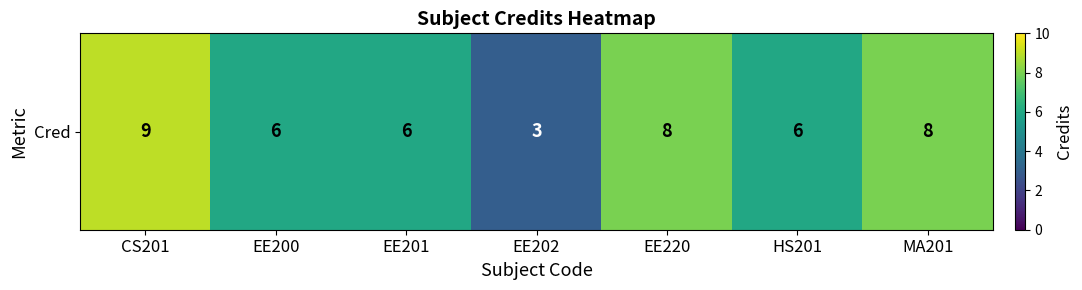

Reading left to right, transcribe all the data shown in this chart.

9	6	6	3	8	6	8